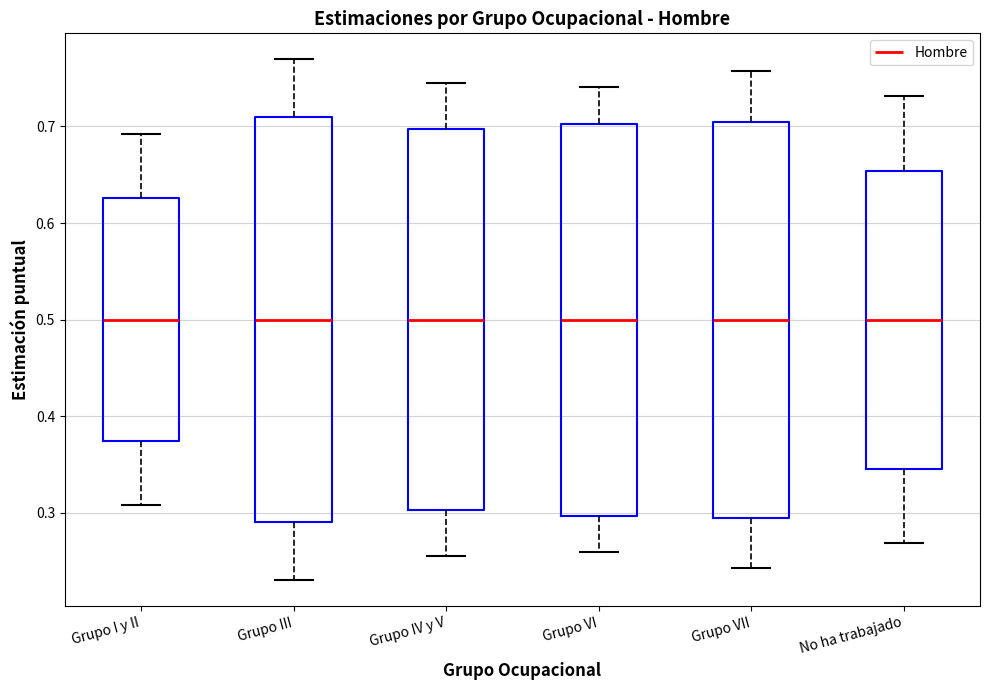

Reading left to right, transcribe this box plot: for each box, give where its median line is, the range the box spans, and where its two whiskers end, as read against the y-axis. The values are not printed on the chart, so give them approximately, as read against the axis.

Grupo I y II: median 0.50, box 0.37 to 0.63, whiskers 0.31 to 0.69
Grupo III: median 0.50, box 0.29 to 0.71, whiskers 0.23 to 0.77
Grupo IV y V: median 0.50, box 0.30 to 0.70, whiskers 0.26 to 0.74
Grupo VI: median 0.50, box 0.30 to 0.70, whiskers 0.26 to 0.74
Grupo VII: median 0.50, box 0.29 to 0.71, whiskers 0.24 to 0.76
No ha trabajado: median 0.50, box 0.35 to 0.65, whiskers 0.27 to 0.73